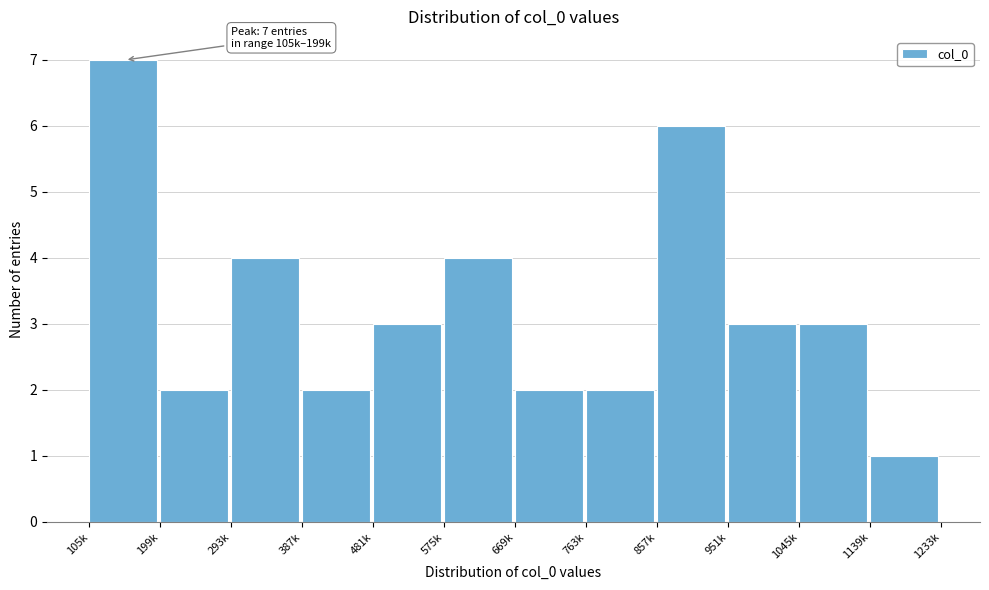

Reading left to right, list all the values displayed in this chart.

7	2	4	2	3	4	2	2	6	3	3	1